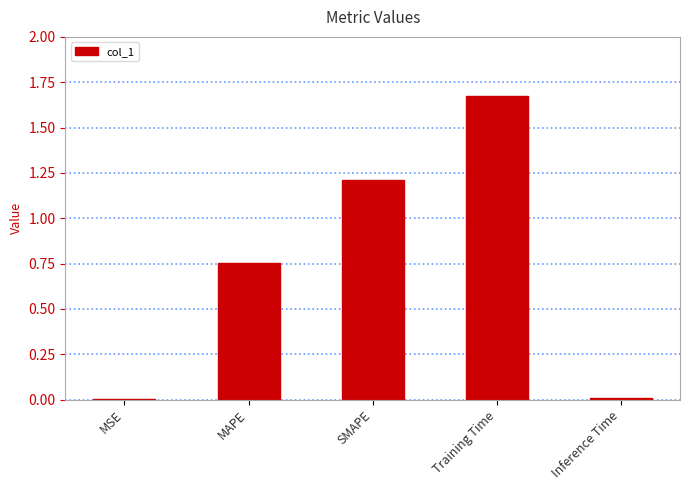

The chart shows a value of 1.2 at SMAPE. True or false?

True